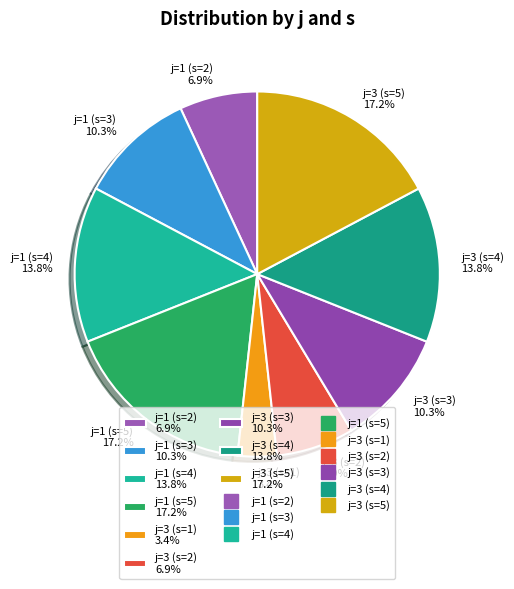

Combined, what portion of the pie is j=1 (s=3) 10.3% and j=1 (s=2) 6.9%?

17.2%